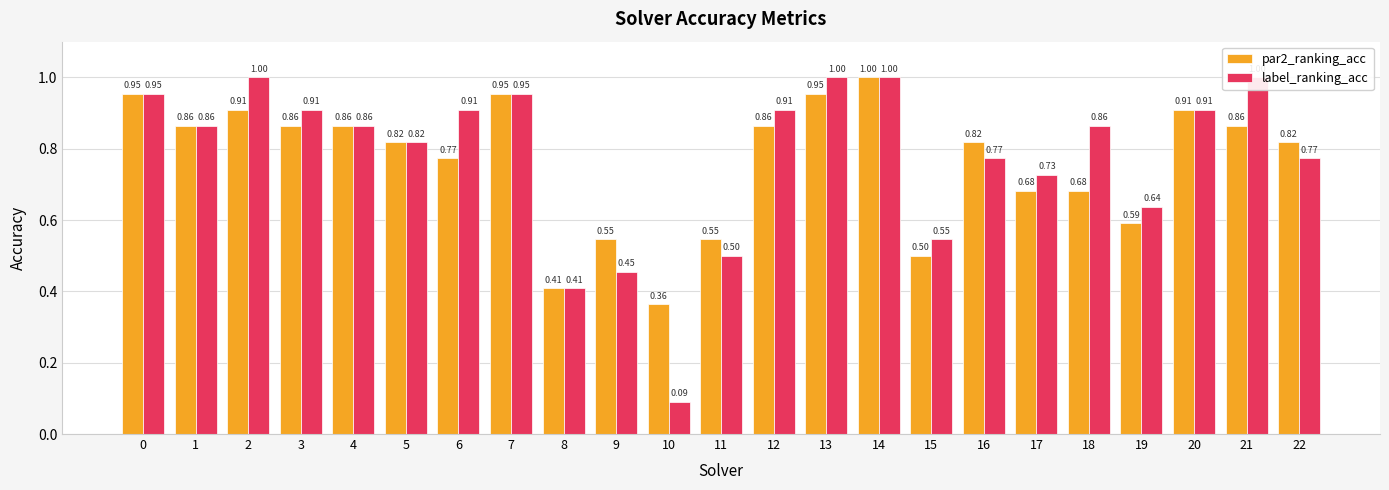

Is it true that label_ranking_acc equals 0.1 at 10?

True